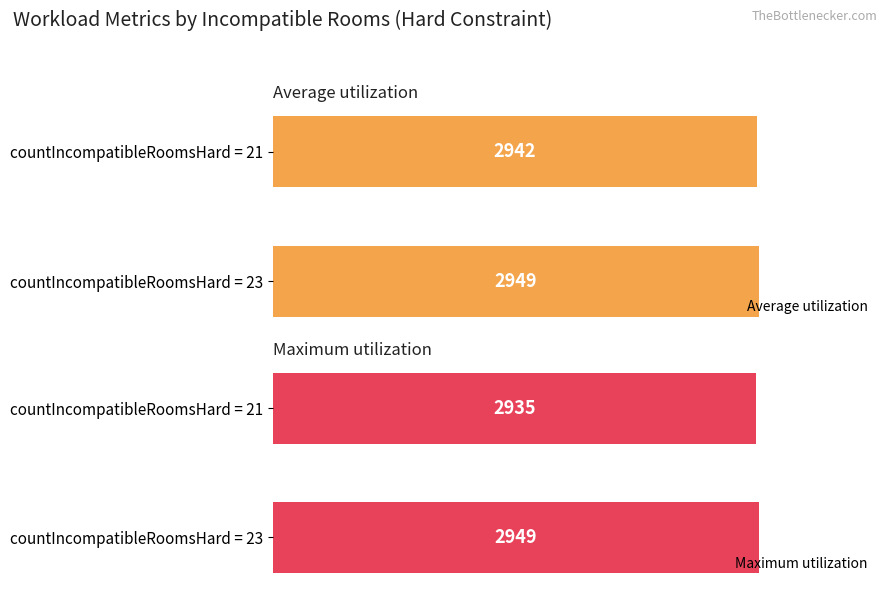

What is the sum of the Maximum utilization values at countIncompatibleRoomsHard = 23 and countIncompatibleRoomsHard = 21?

5884